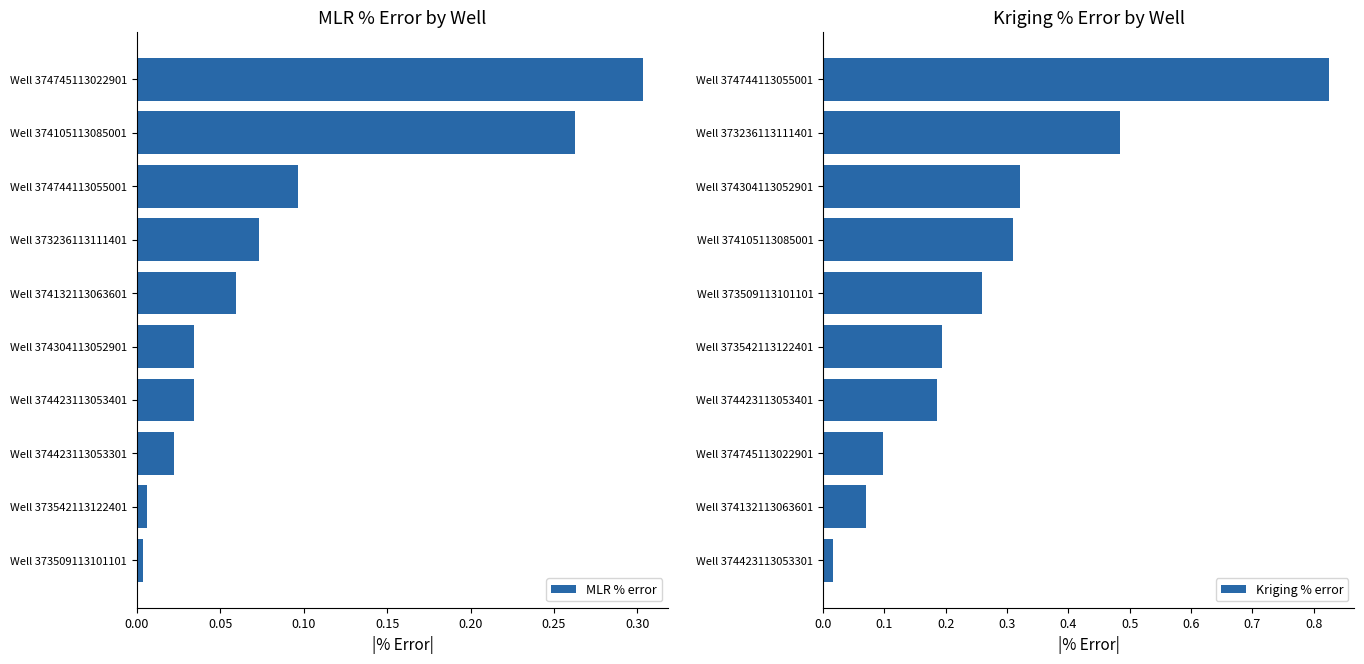

Reading left to right, what are all the values shown in this chart?

MLR % error: 0.0	0.0	0.0	0.0	0.0	0.1	0.1	0.1	0.3	0.3
Kriging % error: 0.0	0.1	0.1	0.2	0.2	0.3	0.3	0.3	0.5	0.8